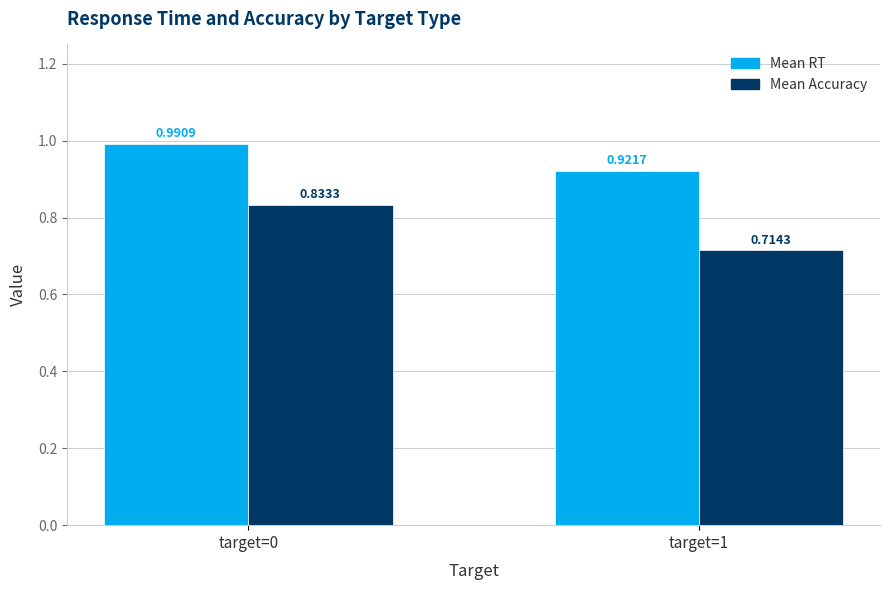

How many bars are there in each group?

2